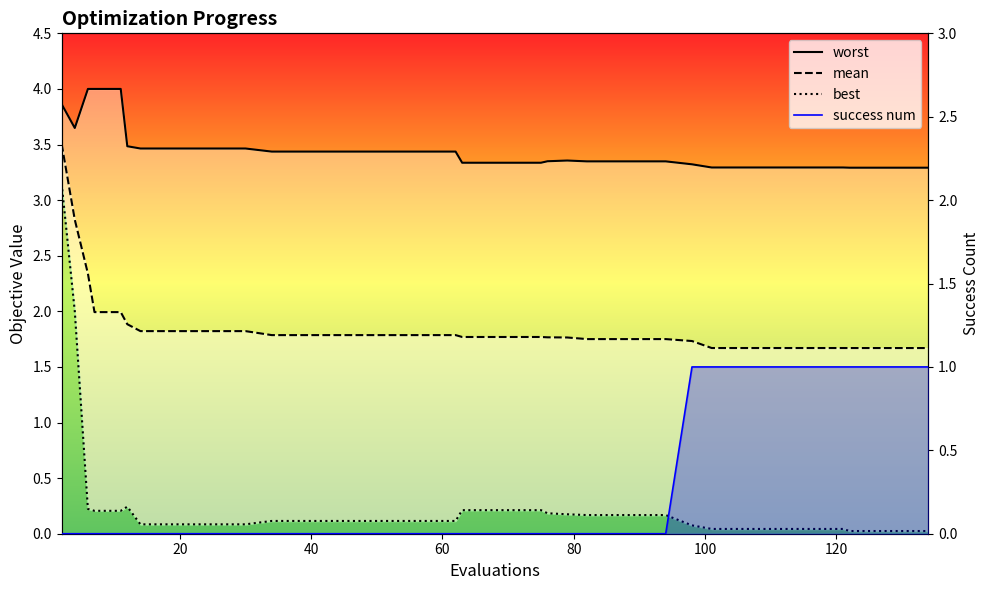

The value of success num line at 8 is 0.5. True or false?

False